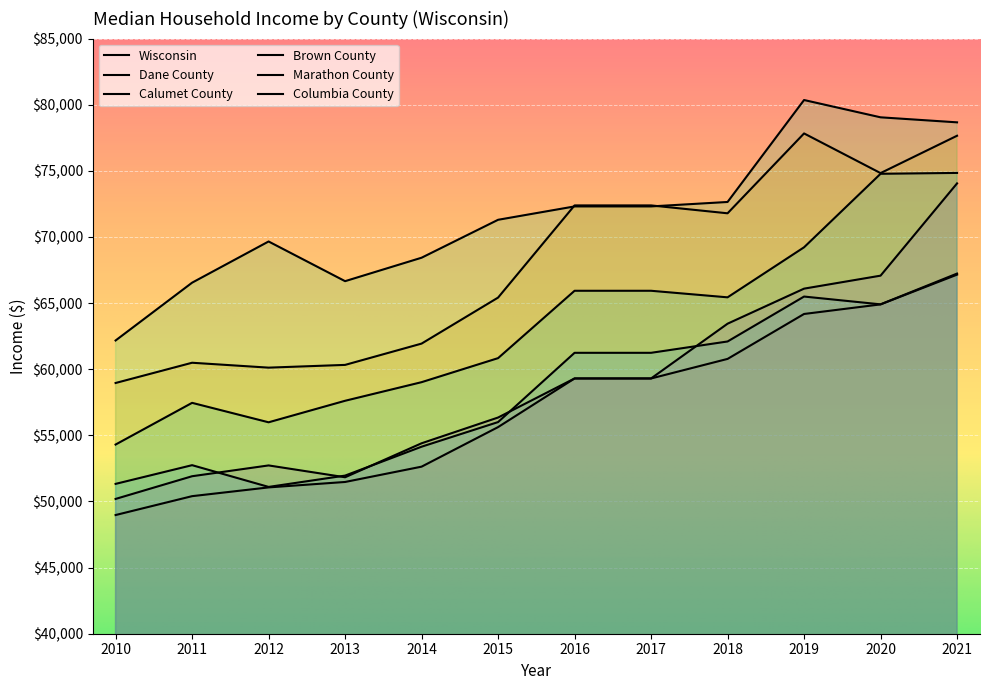

Is it true that Calumet County equals 103500 at 2014?

False